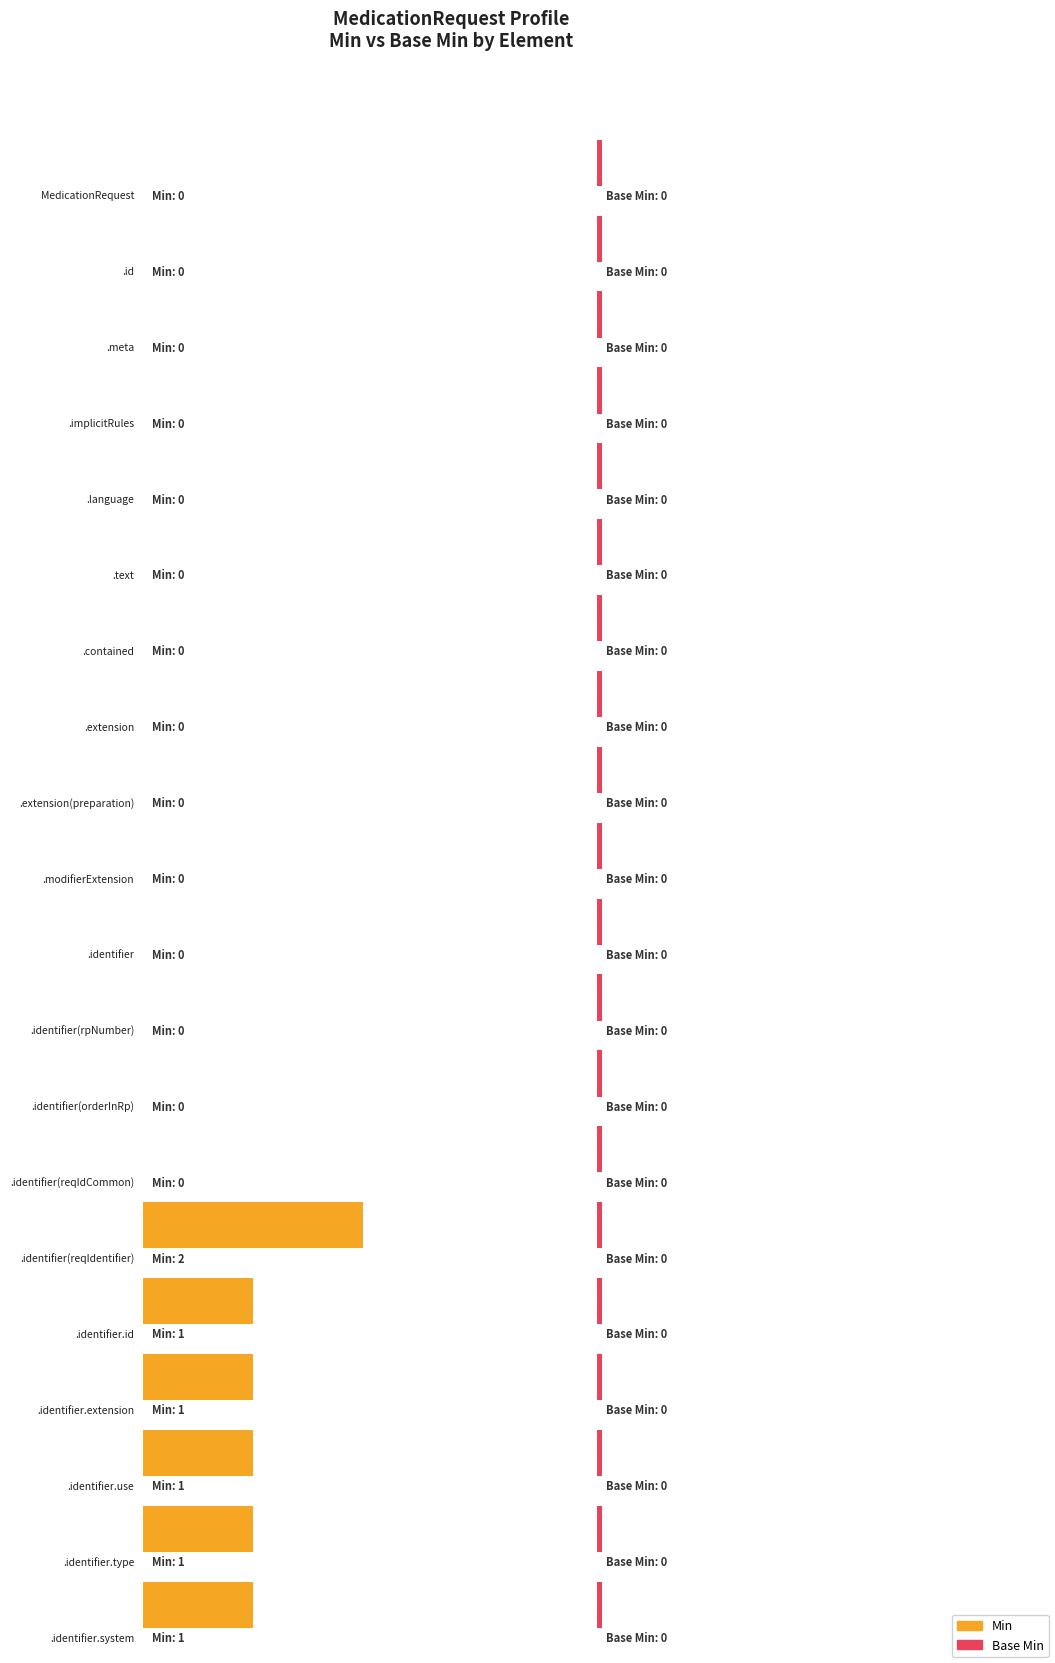

Is it true that Min equals 0 at MedicationRequest.identifier?

True